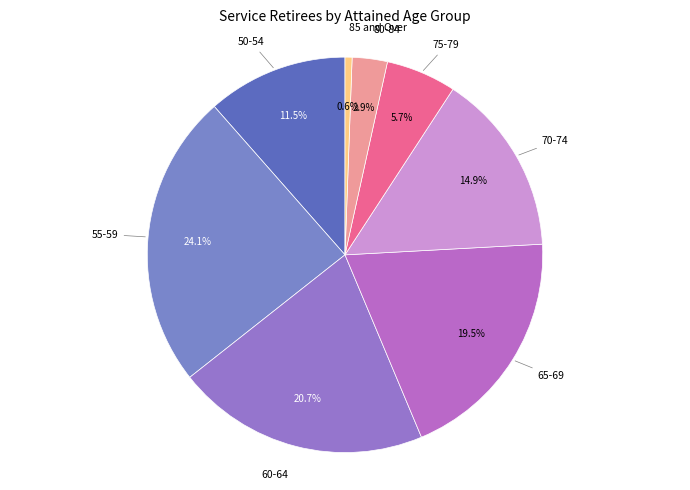

To the nearest percent, what is the average slice percentage?

12%